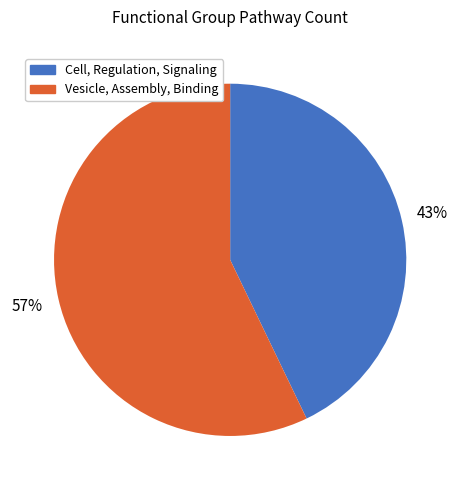

To the nearest percent, what is the difference between the Cell, Regulation, Signaling and Vesicle, Assembly, Binding slice percentages?

14%